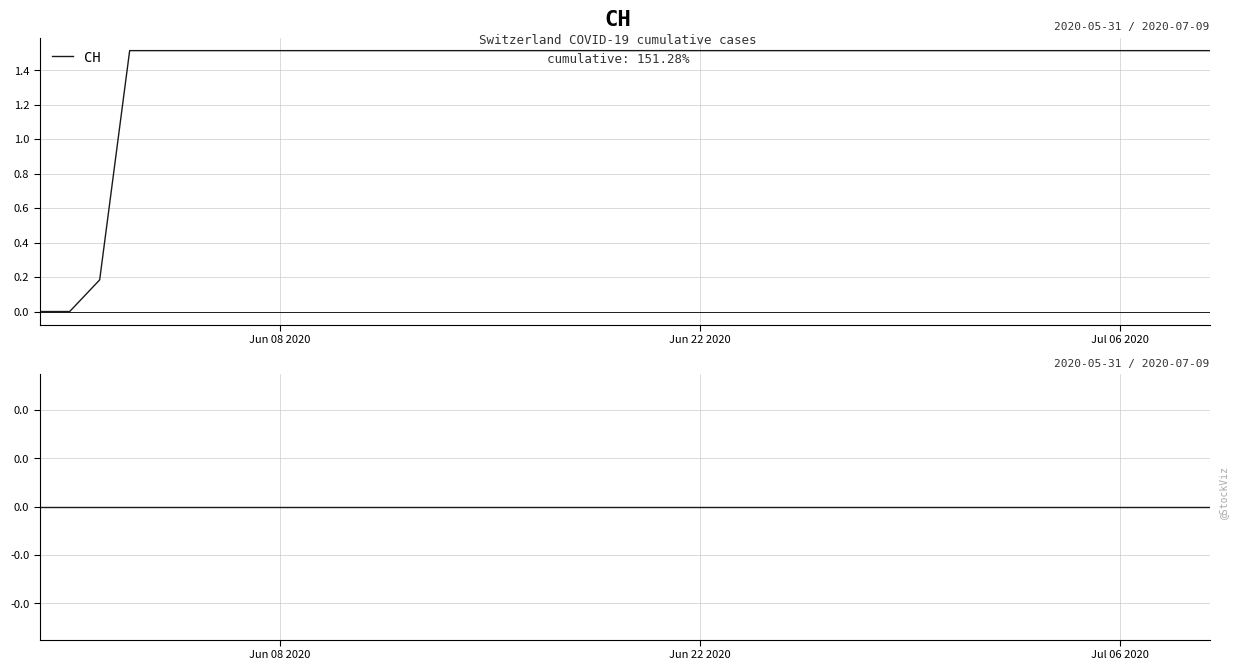

True or false: CH and CH drawdown intersect in this chart.

False